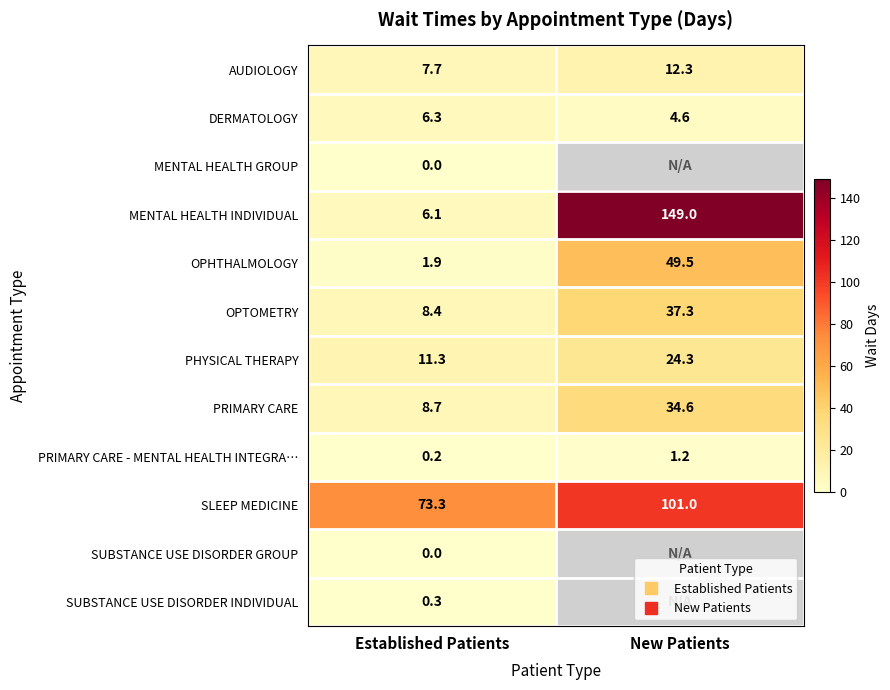

What is the difference between the maximum and minimum values in the PRIMARY CARE - MENTAL HEALTH INTEGRA… series?

1.0